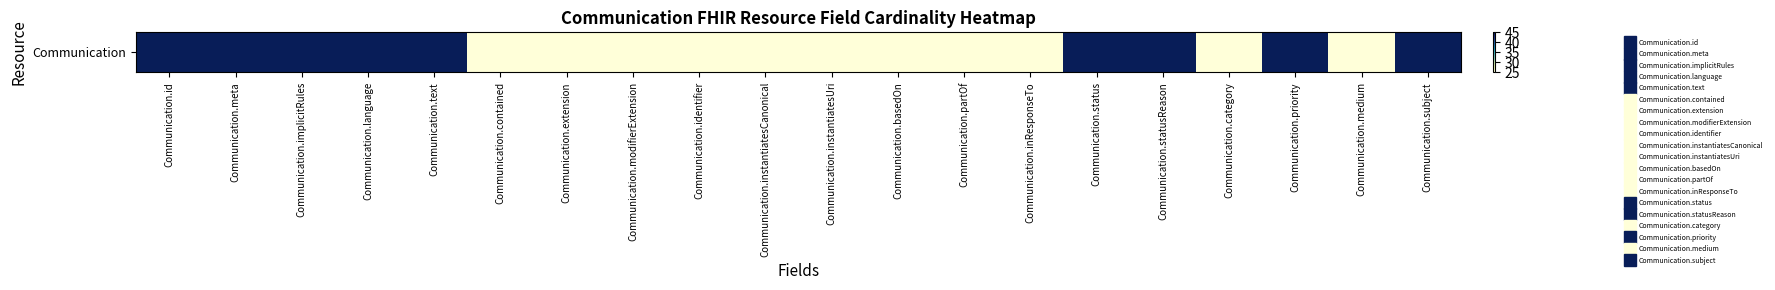

Which has a higher value, Communication.priority or Communication.inResponseTo?

Communication.priority